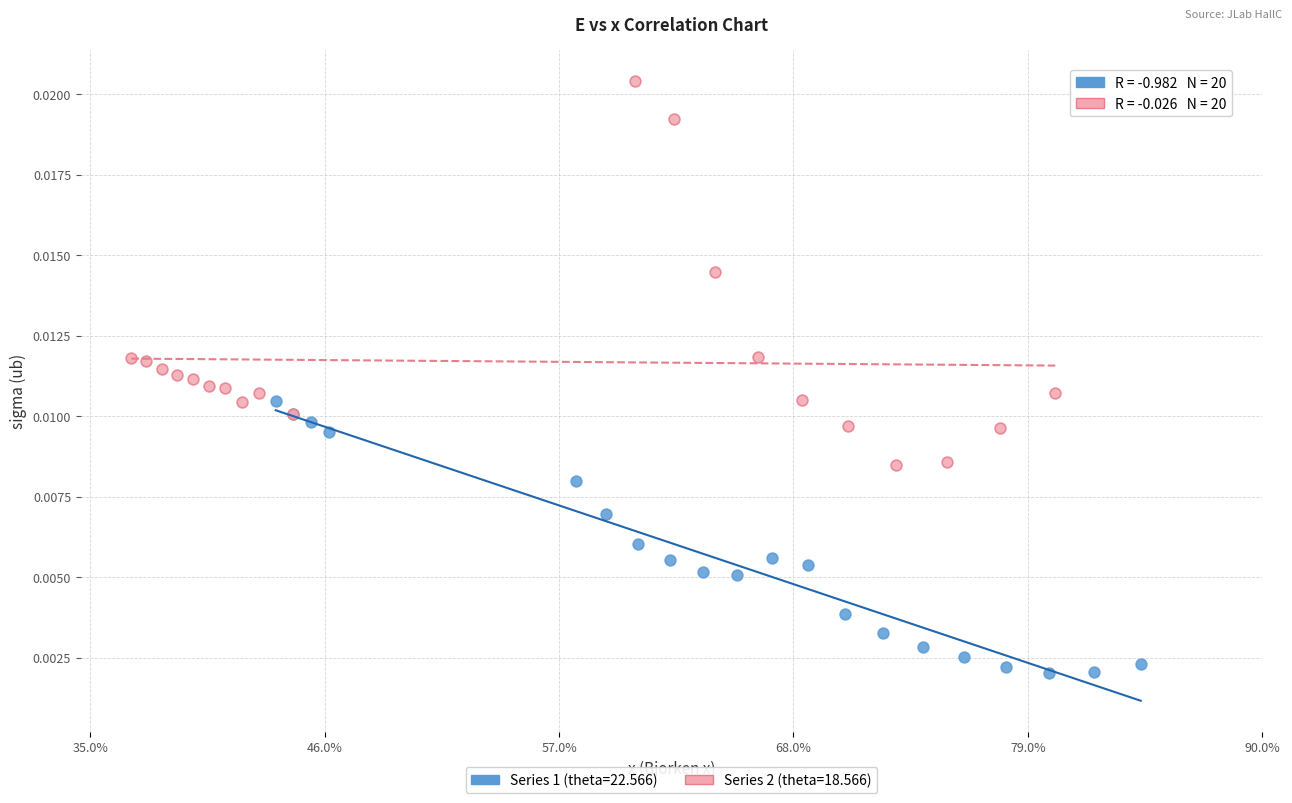

Which series contains the lowest Y value?

Series 1 (theta=22.566)